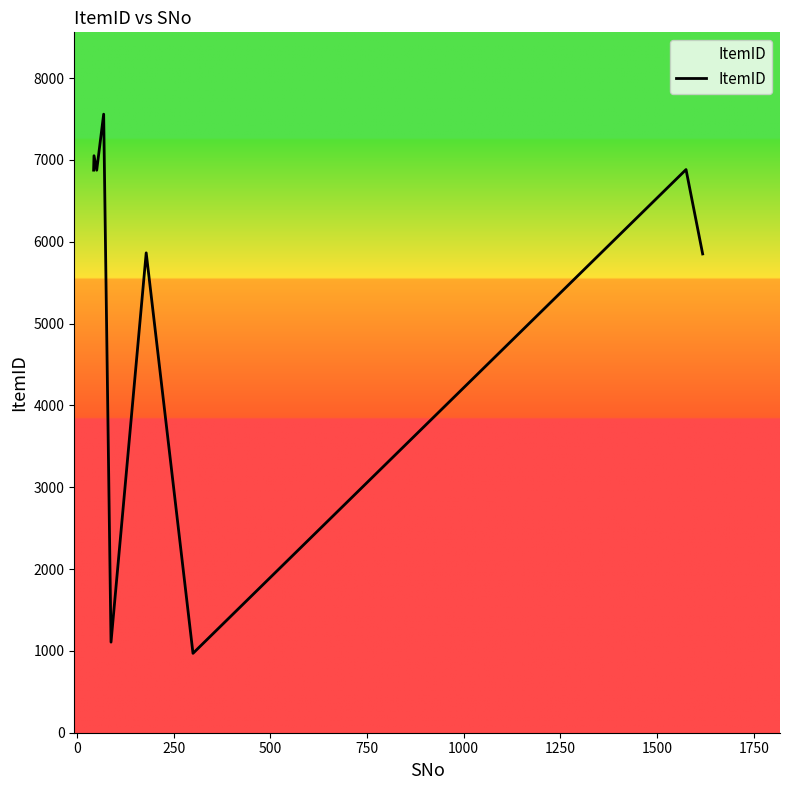

What is the smallest value displayed?

970